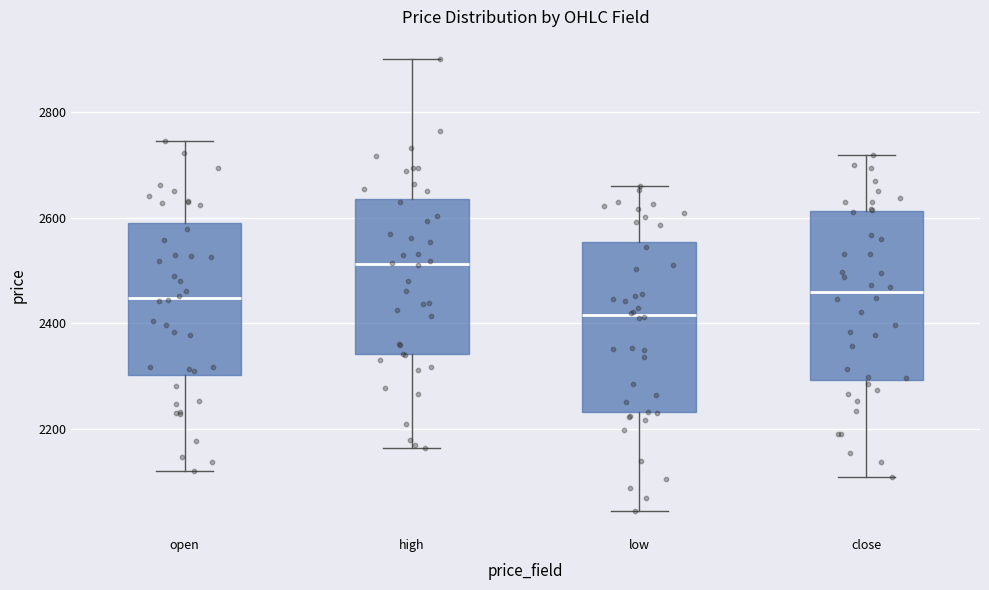

Which box's median line is the lowest?

low